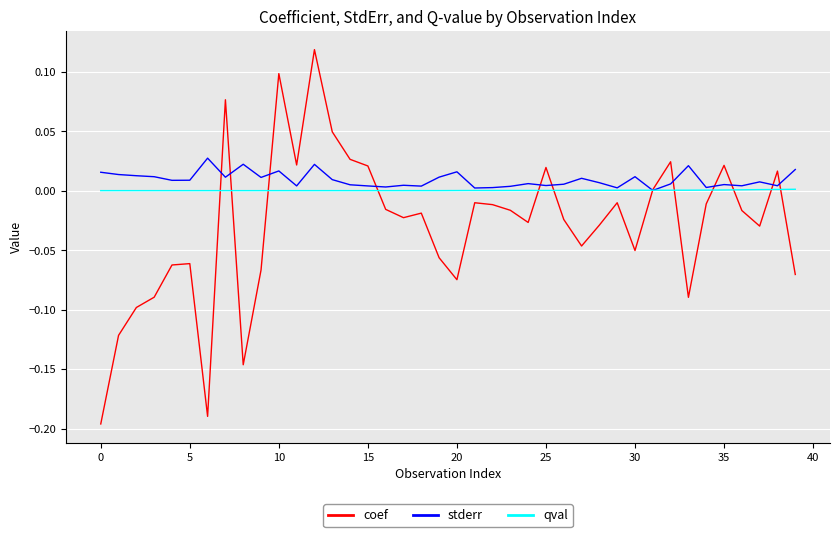

True or false: stderr has more than 2 points higher than both neighbors.

True